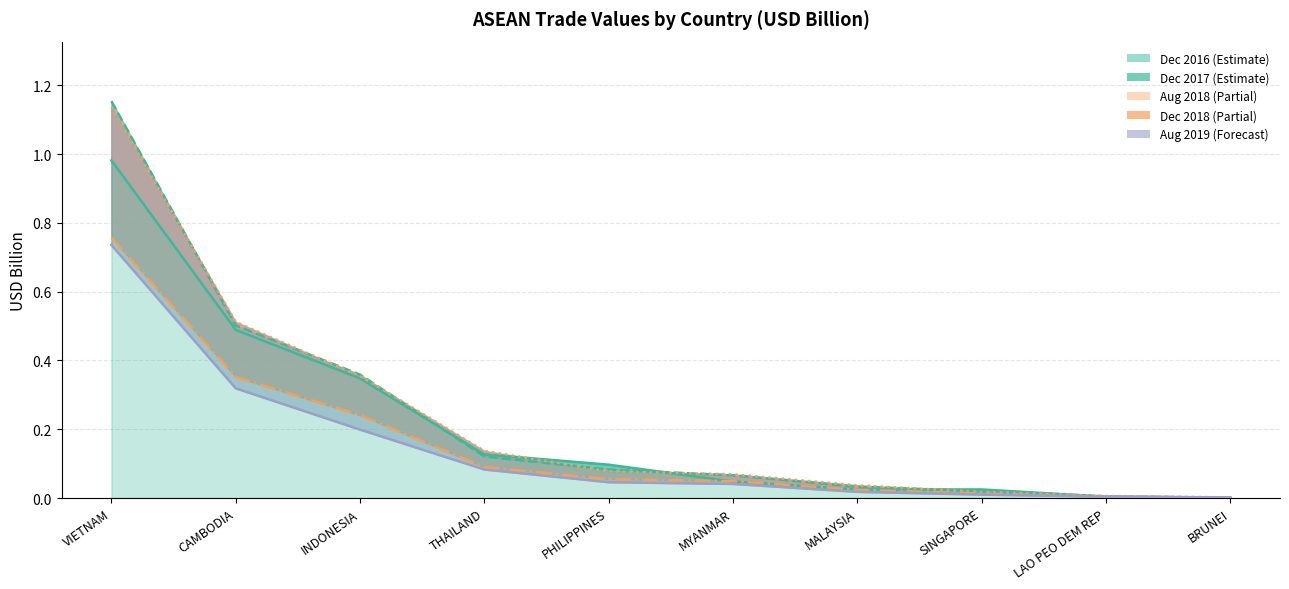

What is the label of the 6th point from the left?

MYANMAR